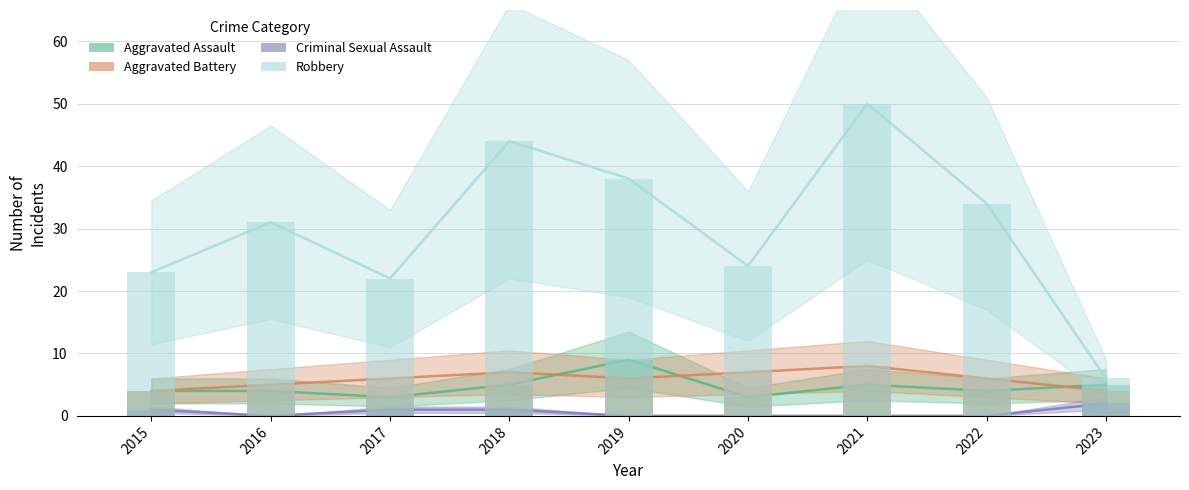

What are all the series names shown in the legend?

Aggravated Assault, Aggravated Battery, Criminal Sexual Assault, Robbery